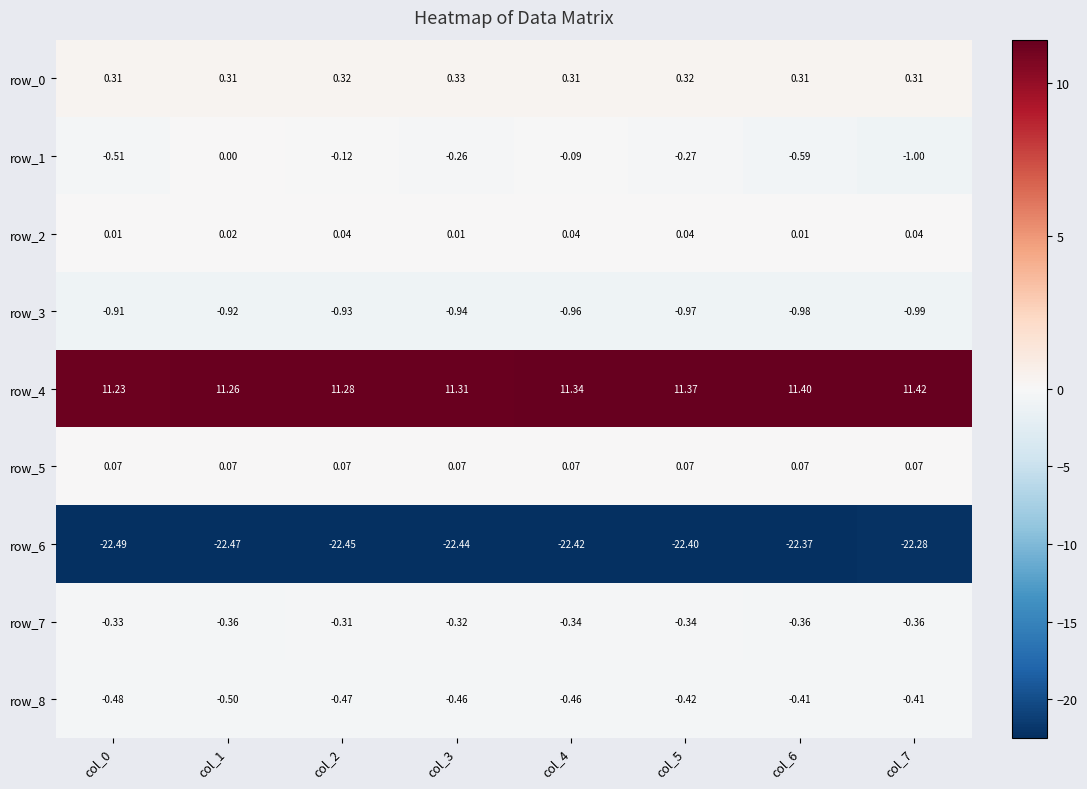

Is the value of row_6 at col_0 greater than the value of row_3 at col_6?

No